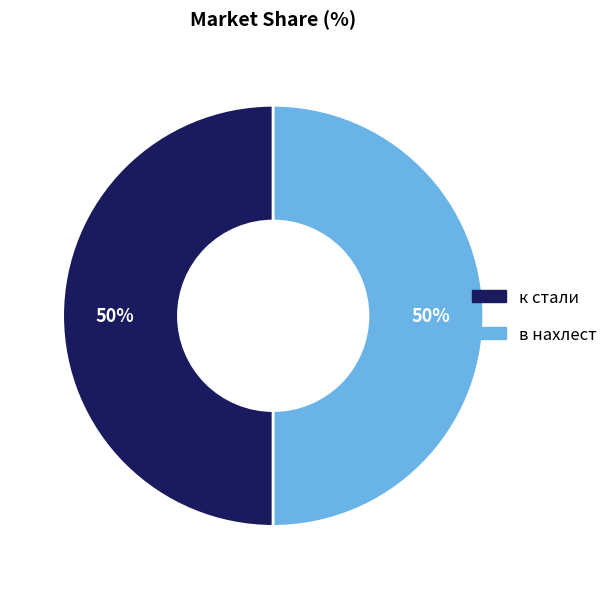

To the nearest percent, what is the average slice percentage?

50%